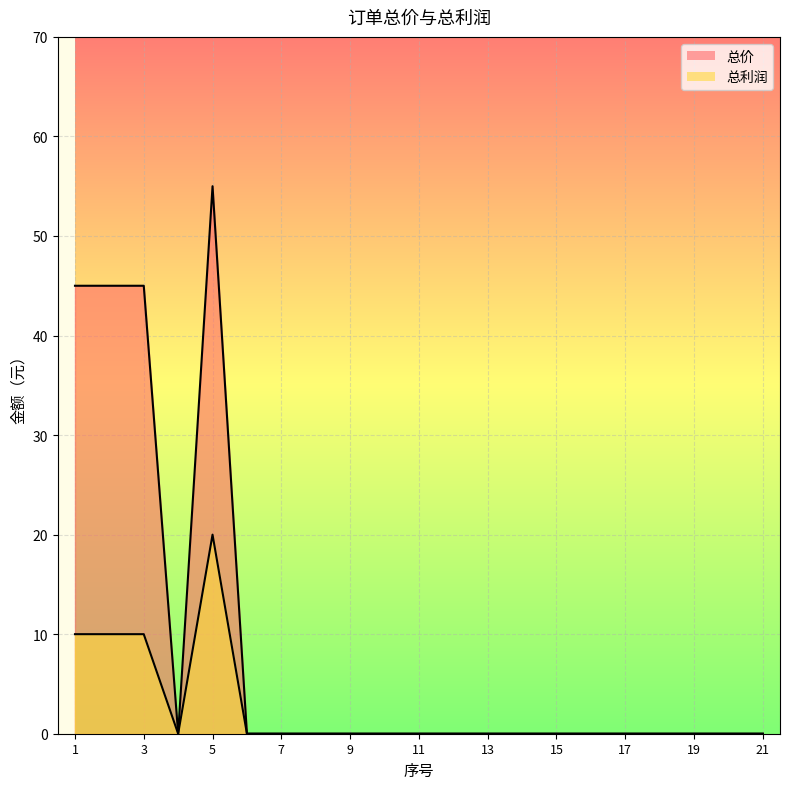

What is the maximum value shown in the chart?

55